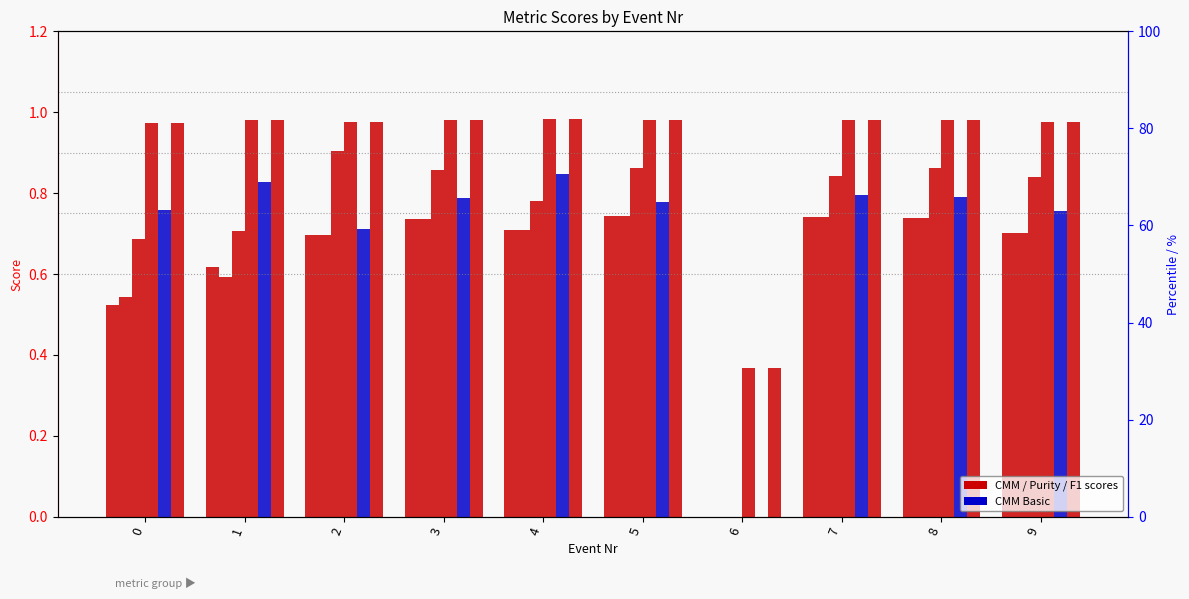

Which series changed the most between 7 and 8?

Purity